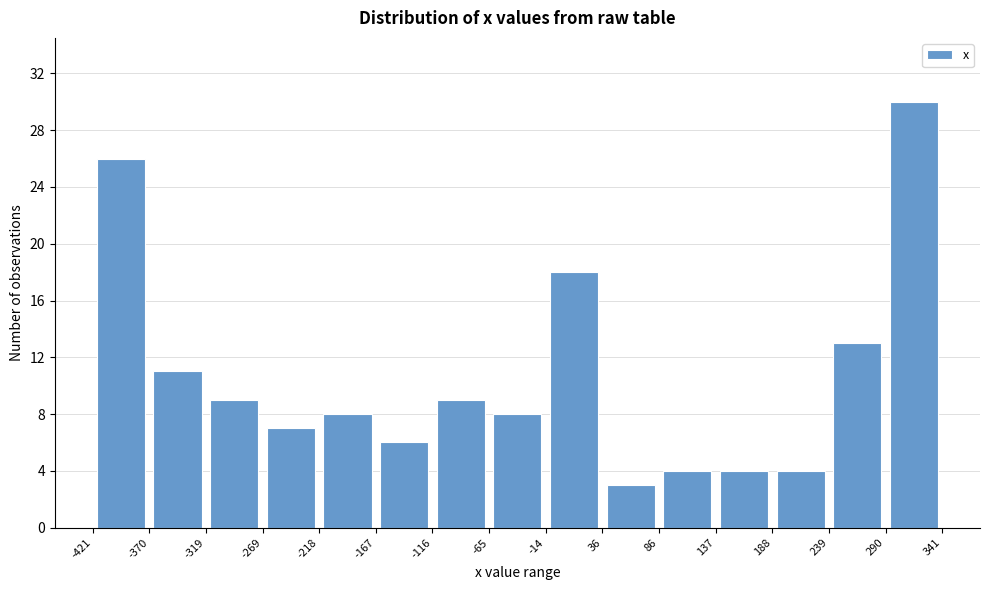

Reading left to right, transcribe this chart: for each bar, give the range it covers on the x-axis and its height. The values are not printed on the chart, so give them approximately, as read against the axis.

-421 to -370: 26
-370 to -319: 11
-319 to -269: 9
-269 to -218: 7
-218 to -167: 8
-167 to -116: 6
-116 to -65: 9
-65 to -14: 8
-14 to 36: 18
36 to 86: 3
86 to 137: 4
137 to 188: 4
188 to 239: 4
239 to 290: 13
290 to 341: 30